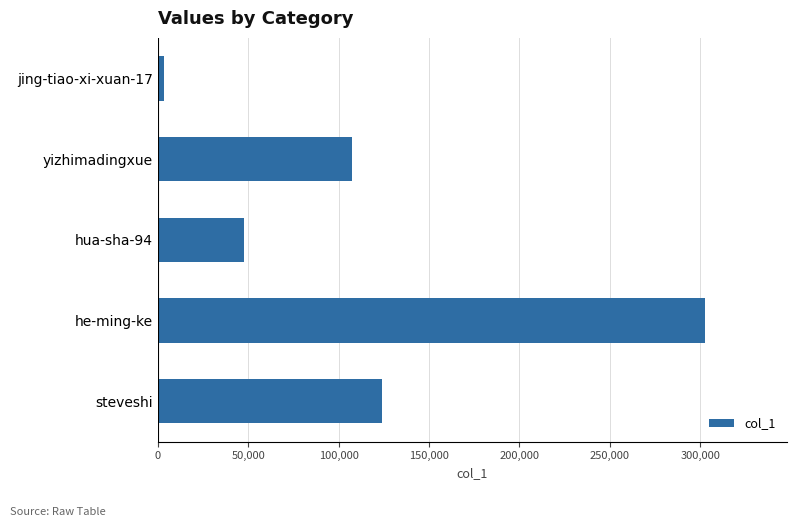

What is the approximate value at steveshi?

124067